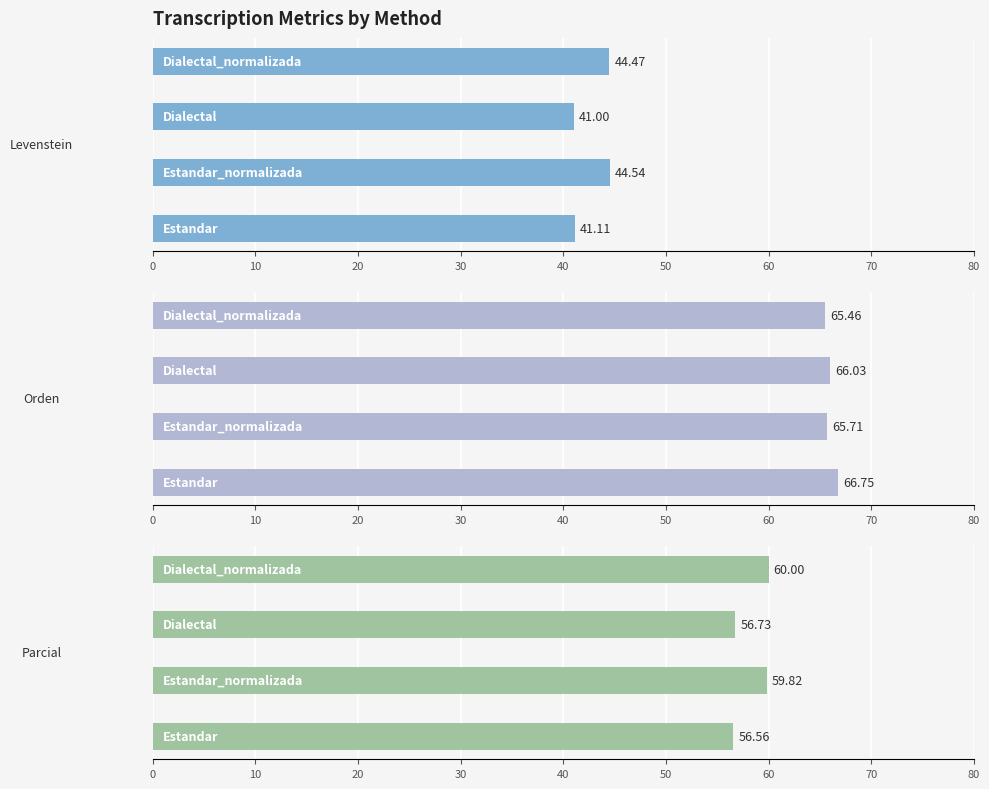

Reading right to left, extract all data points from this chart.

Levenstein: 30=44.5	20=41.0	10=44.5	0=41.1
Orden: 30=65.5	20=66.0	10=65.7	0=66.7
Parcial: 30=60.0	20=56.7	10=59.8	0=56.6